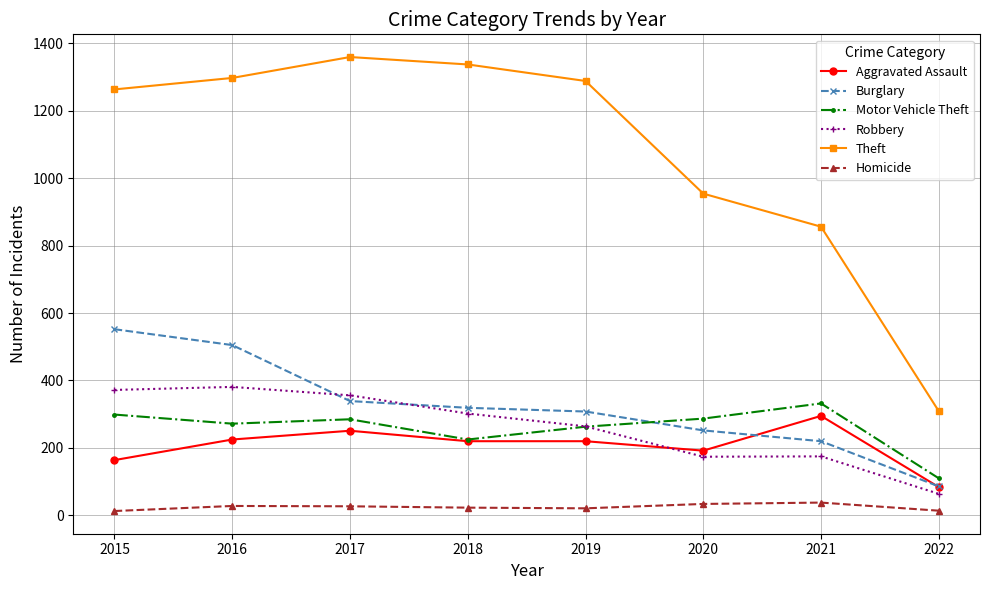

True or false: Homicide has more than 0 points higher than both neighbors.

True